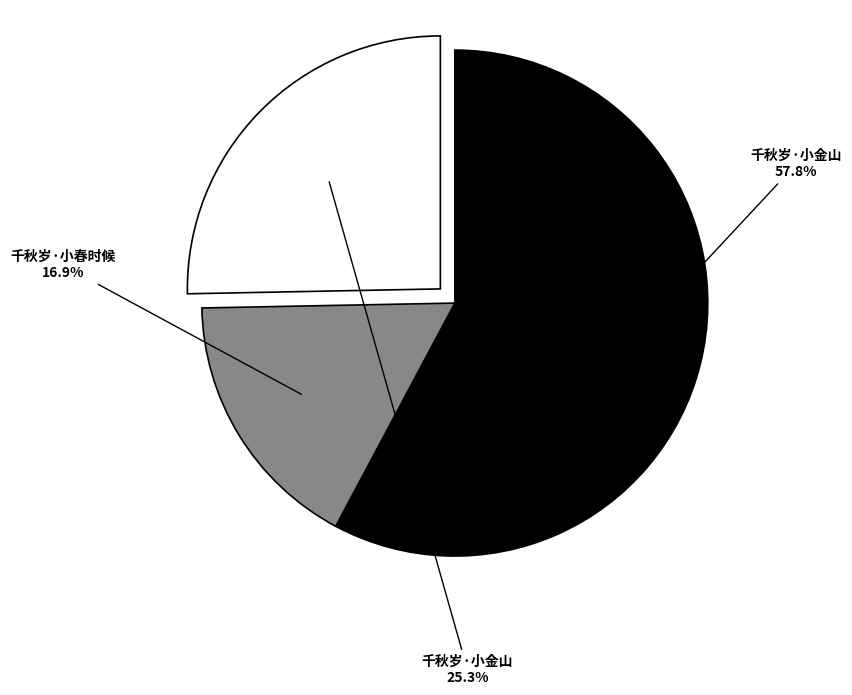

Is there a majority slice in this chart?

Yes